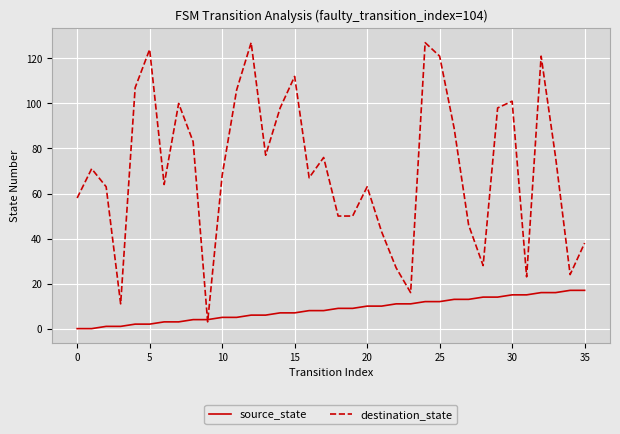

How many lines are shown in the chart?

2